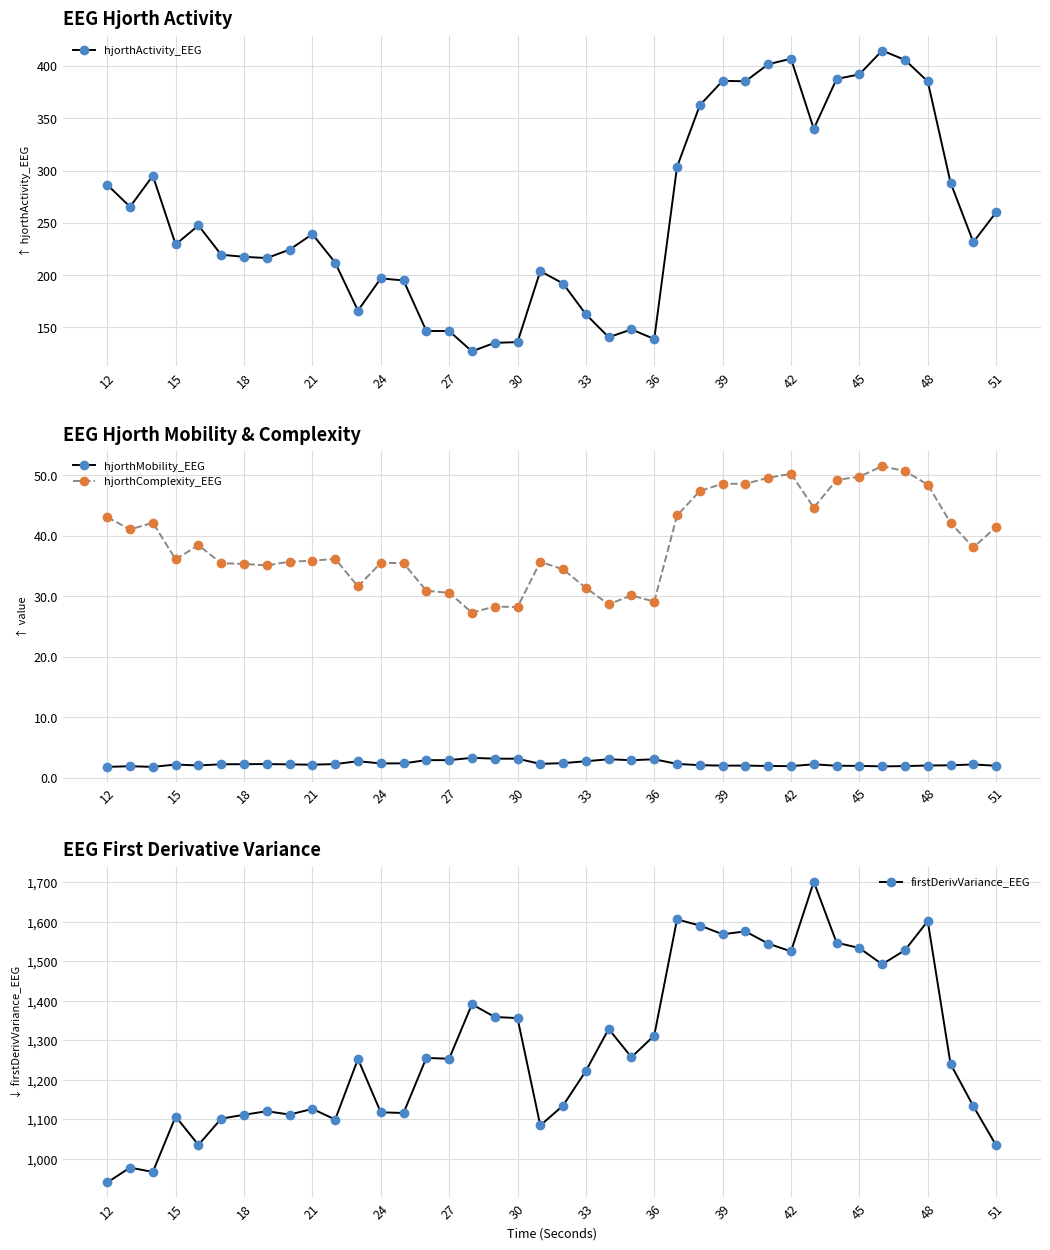

What is the sum of all hjorthMobility_EEG values?

93.5